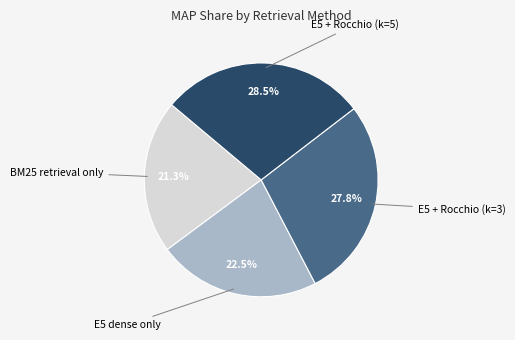

Does any single category account for the majority?

No